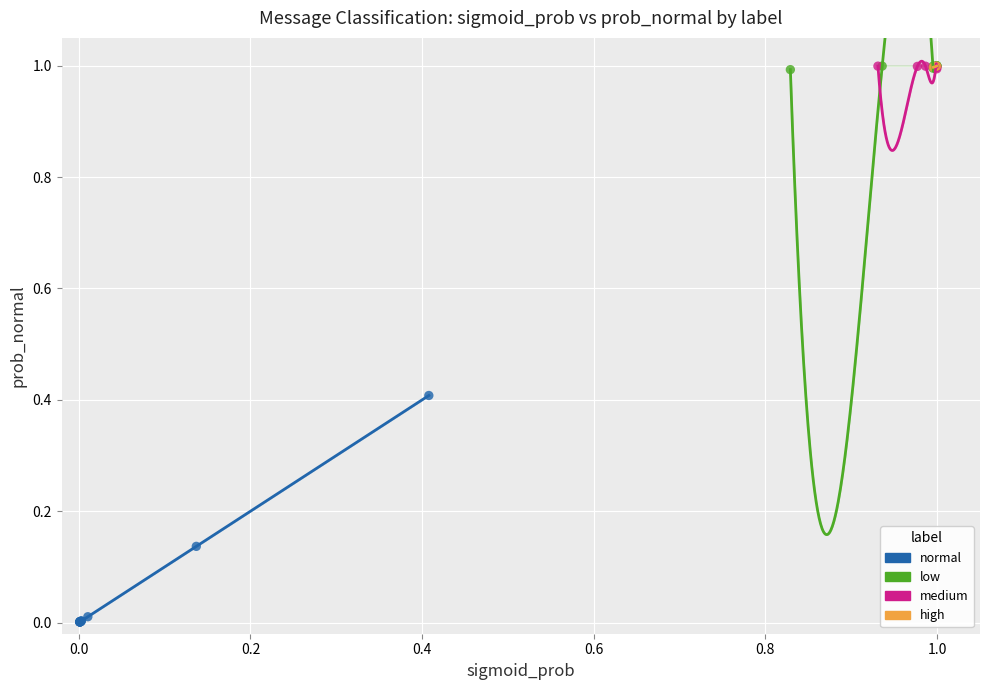

Which series has the largest Y range (max minus min)?

normal